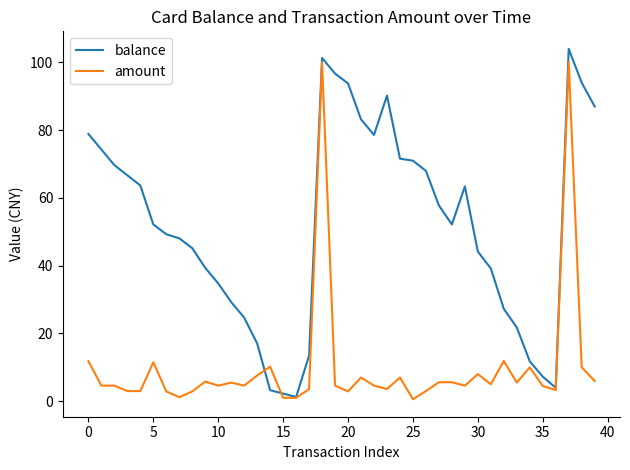

What are all the series names shown in the legend?

balance, amount